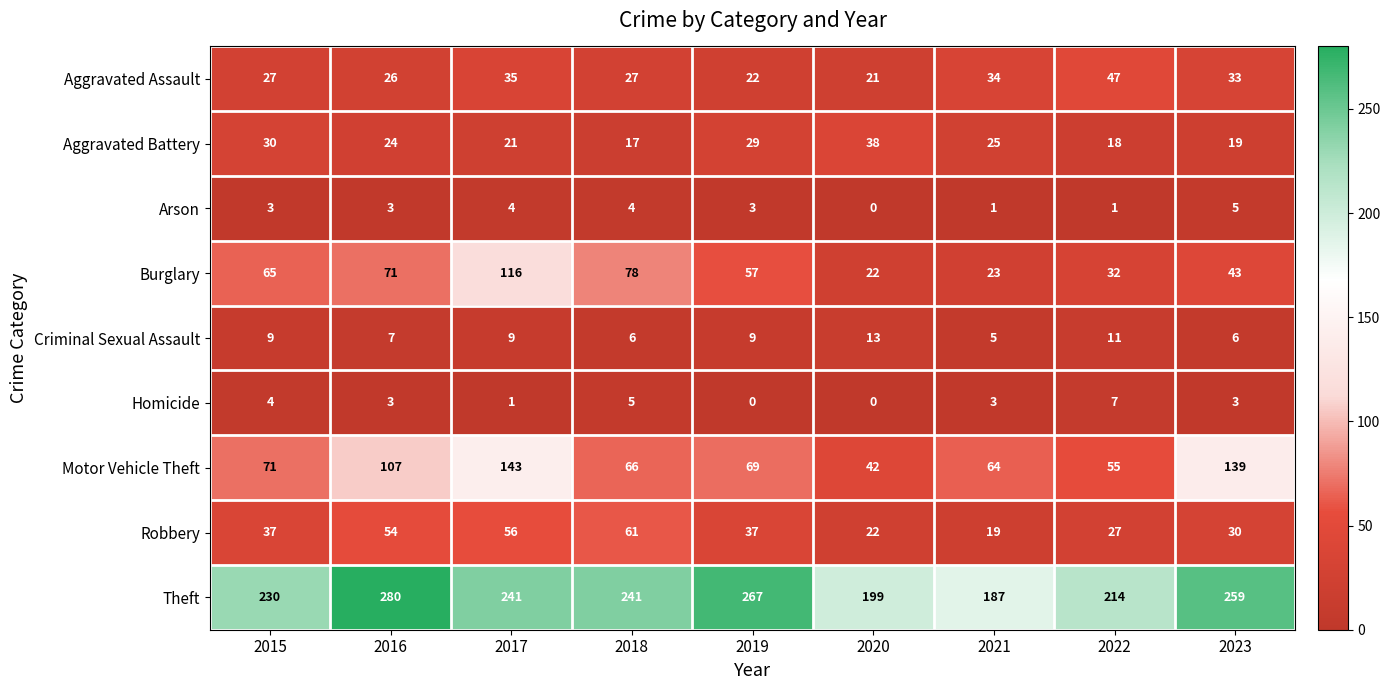

What is the total value across all series at 2015?

476